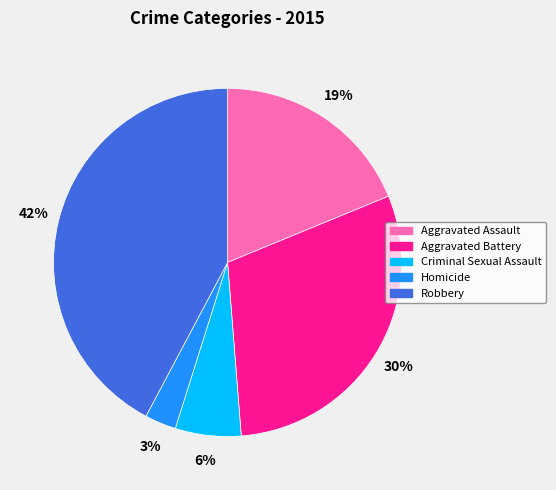

What percentage is the Aggravated Assault slice, to the nearest percent?

19%